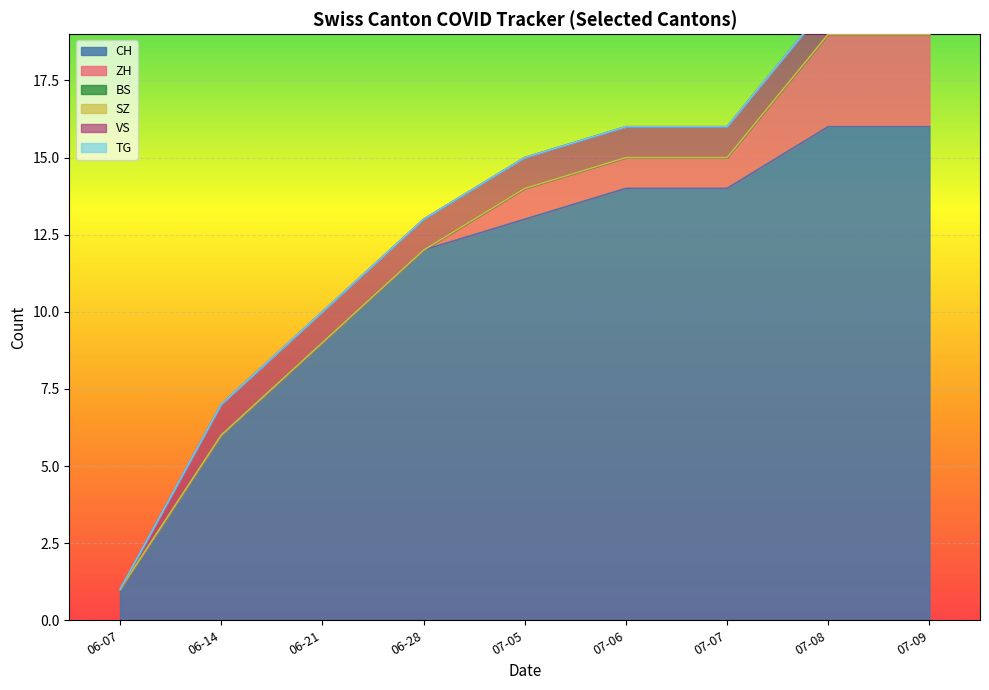

Rank the series by their maximum value, from lowest to highest.

BS, SZ, TG, VS, ZH, CH